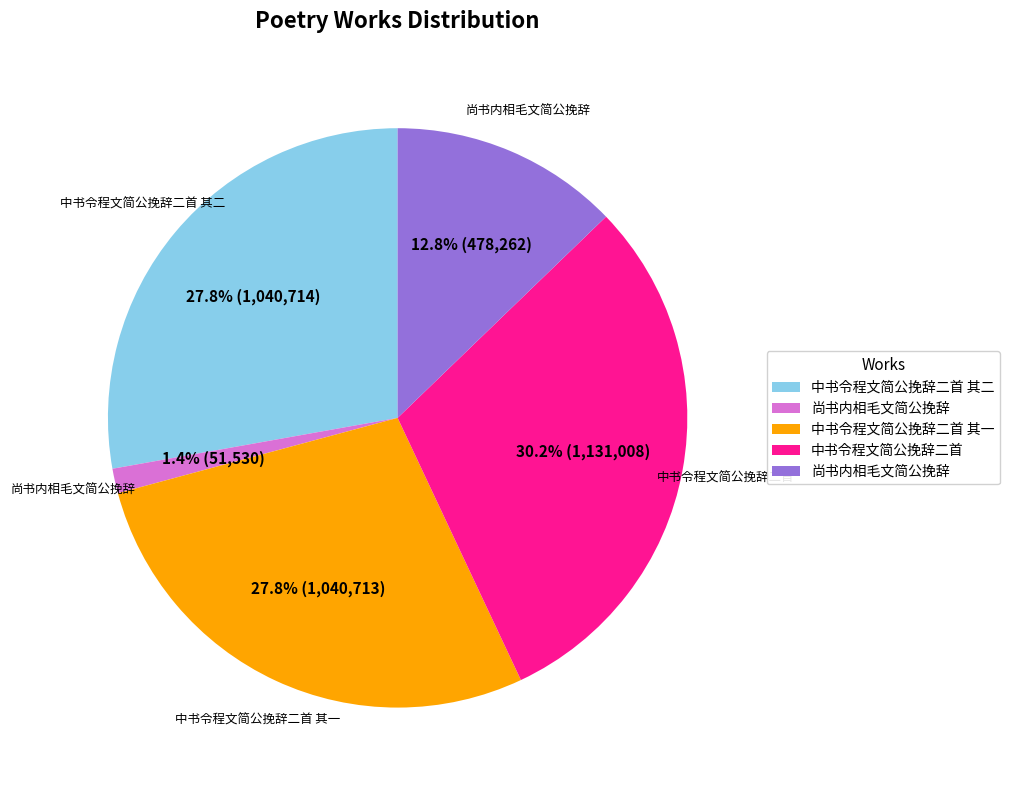

Is there a majority slice in this chart?

No